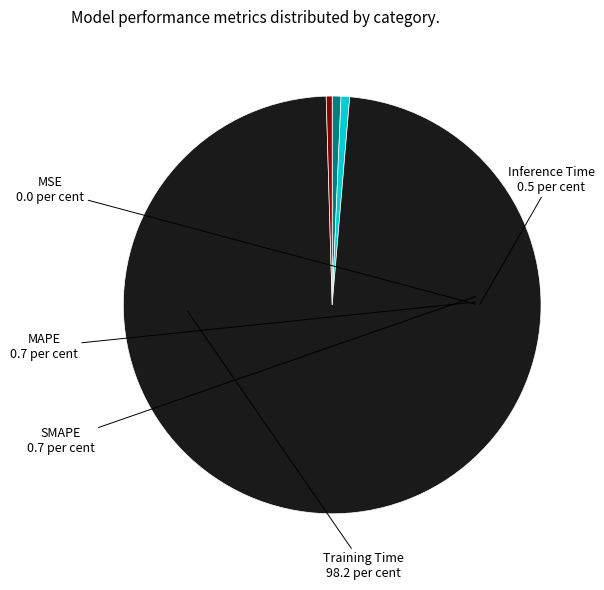

Is there a majority slice in this chart?

Yes